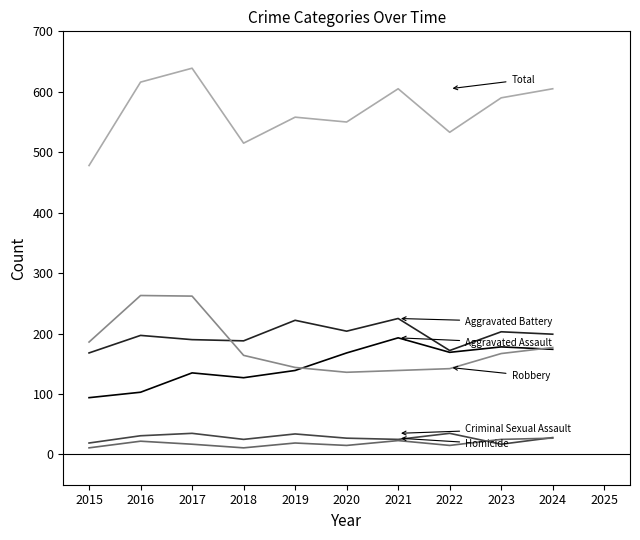

What is the greatest value displayed?

639